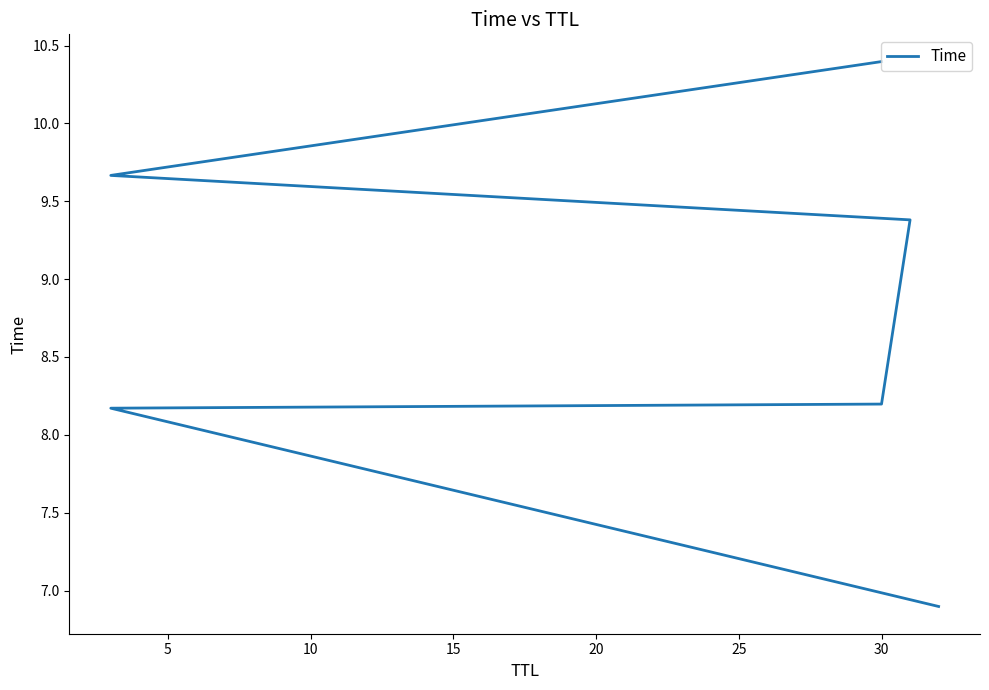

What value does the data have at 15?

9.4